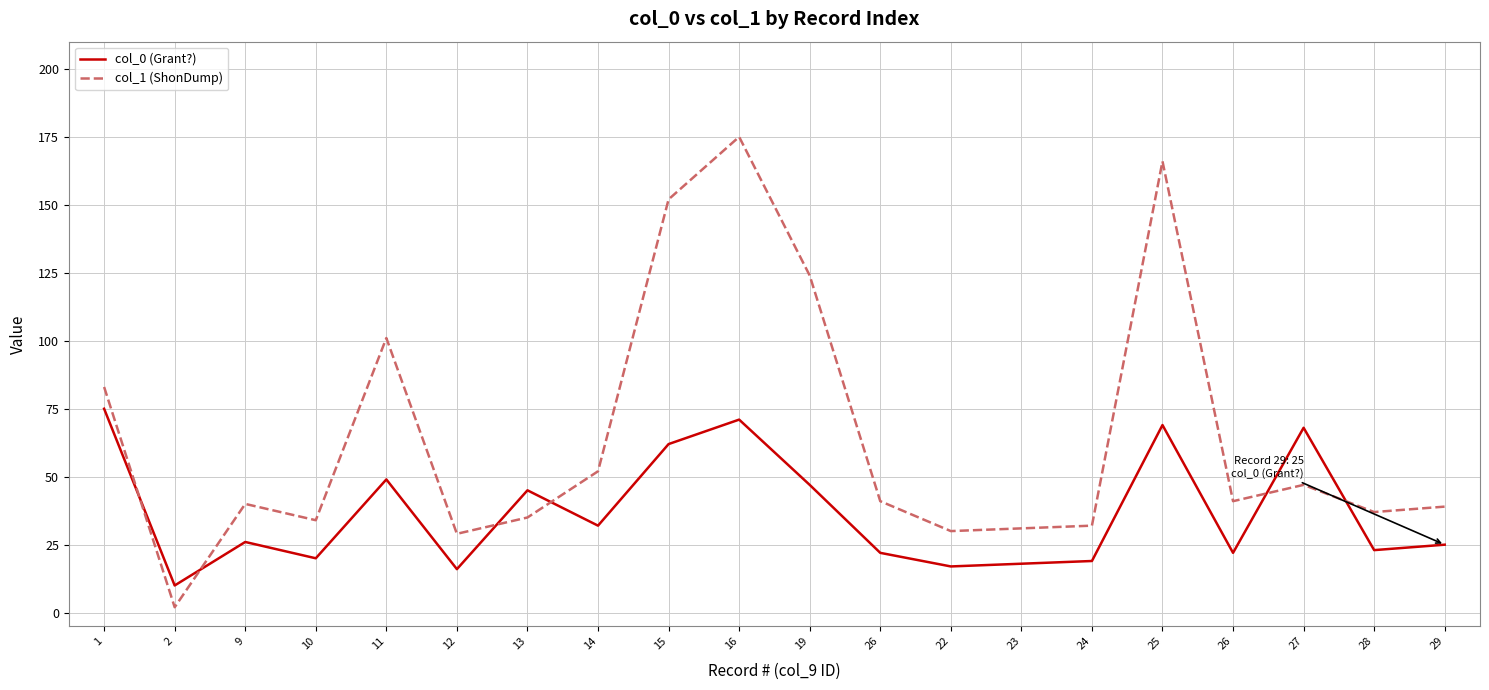

What is the difference between the highest and lowest values at 29?

14